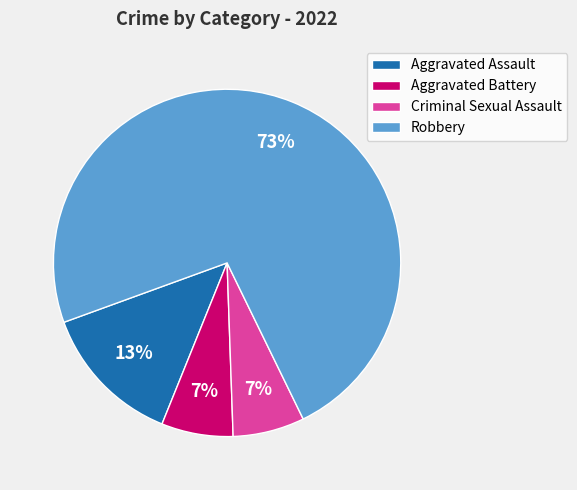

Combined, do Robbery and Aggravated Assault account for over 50%?

Yes